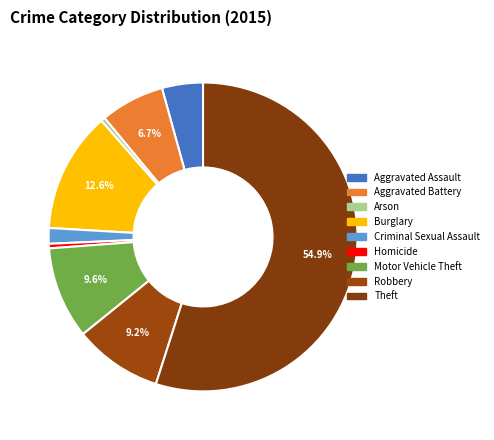

Rank the categories by value from highest to lowest.

Theft, Burglary, Motor Vehicle Theft, Robbery, Aggravated Battery, Aggravated Assault, Criminal Sexual Assault, Homicide, Arson